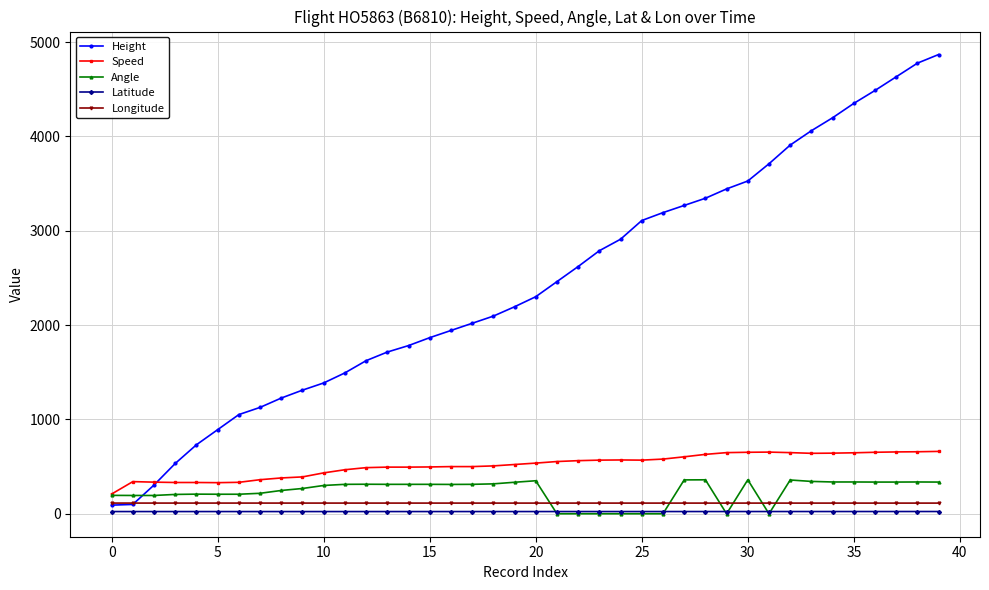

How many data points does each series have?

40